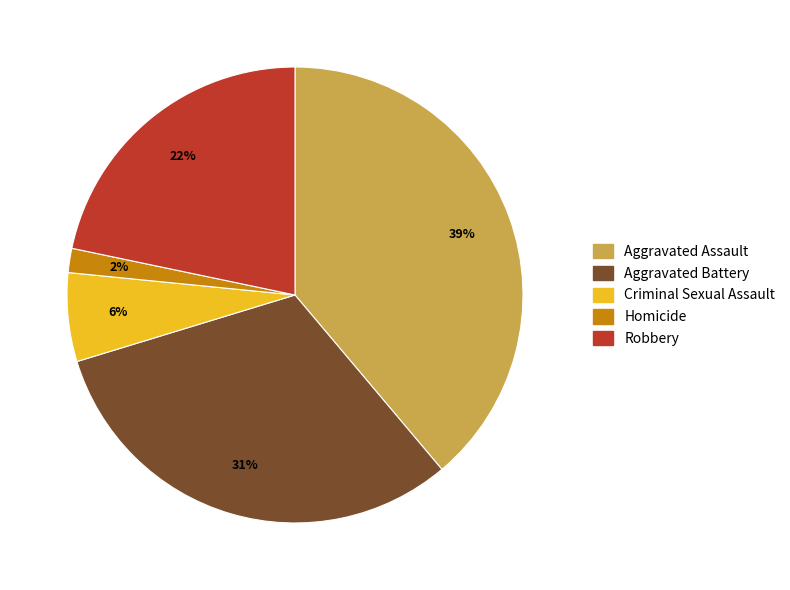

To the nearest percent, what is the difference between the largest and smallest slice percentages?

37%